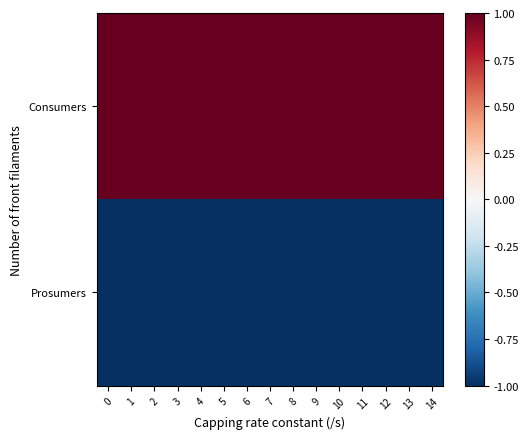

Rank the series by their average value, from lowest to highest.

Prosumers, Consumers